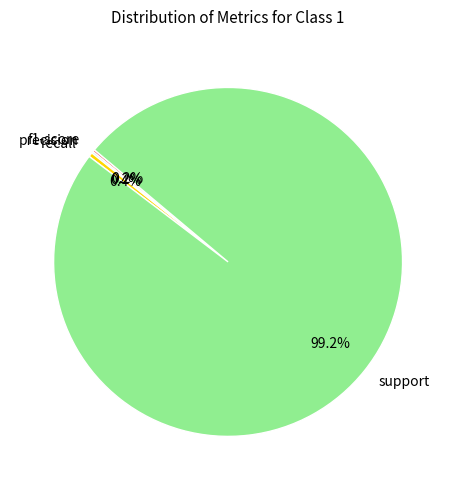

To the nearest percent, what is the difference between the largest and smallest slice percentages?

99%